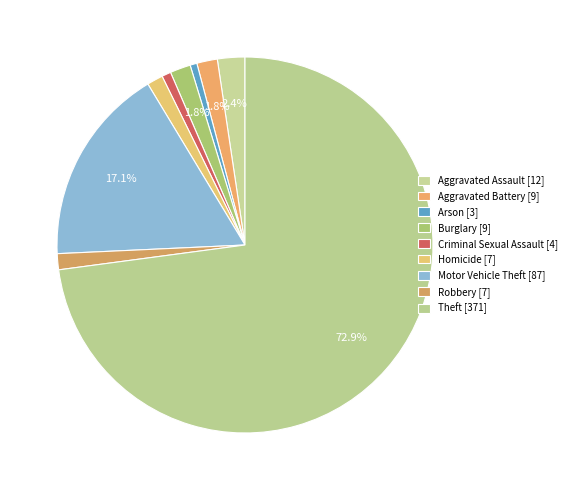

Which has a higher value, Homicide or Criminal Sexual Assault?

Homicide